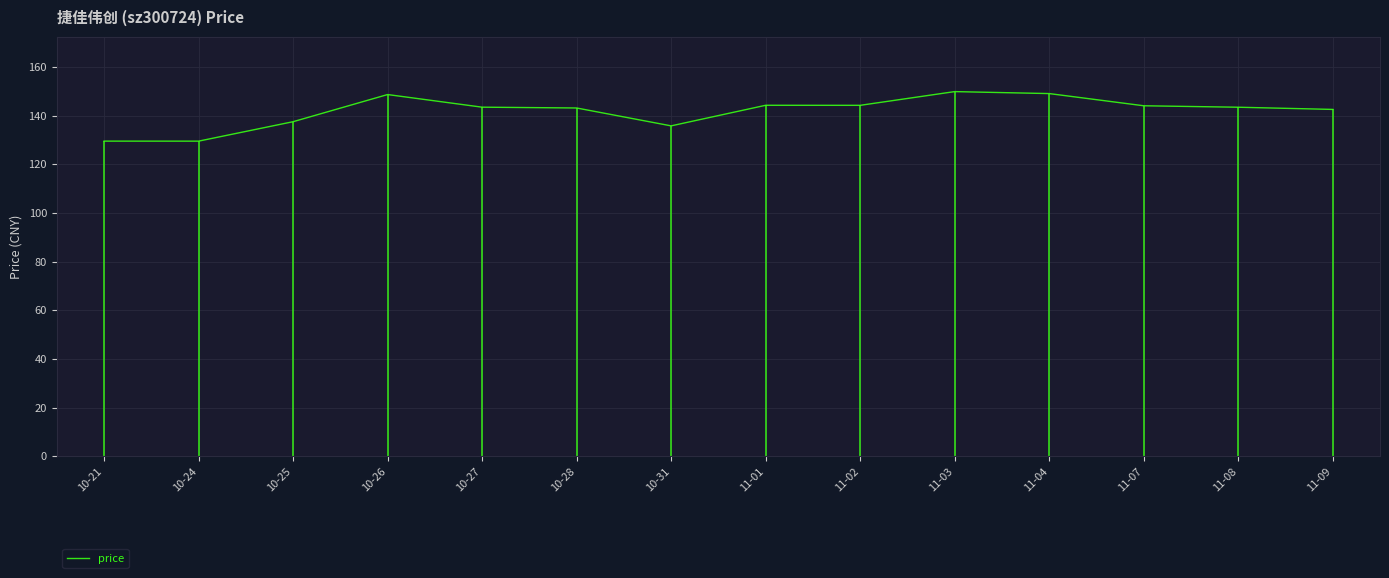

Reading right to left, what are all the values shown in this chart?

11-09=142.5	11-08=143.4	11-07=144.0	11-04=149.0	11-03=149.8	11-02=144.2	11-01=144.2	10-31=135.7	10-28=143.1	10-27=143.4	10-26=148.6	10-25=137.4	10-24=129.5	10-21=129.5